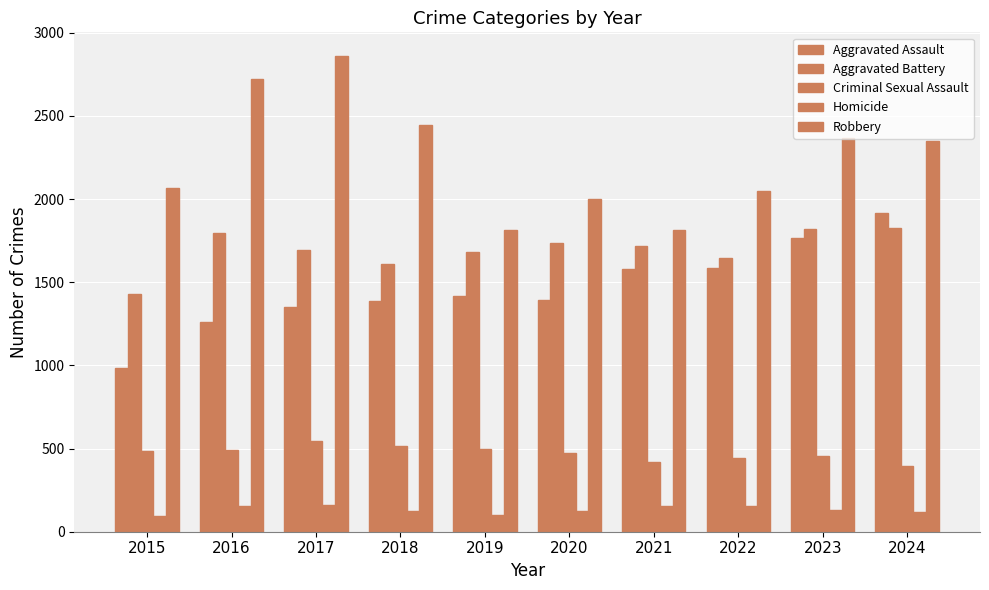

How many bars are there in total?

50